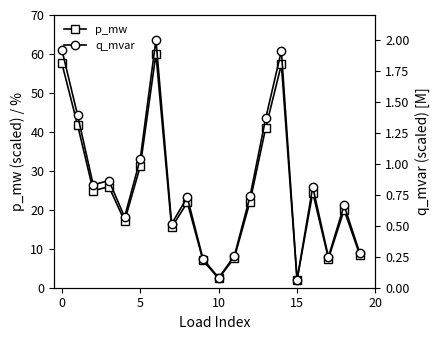

True or false: p_mw and q_mvar cross at least once.

False